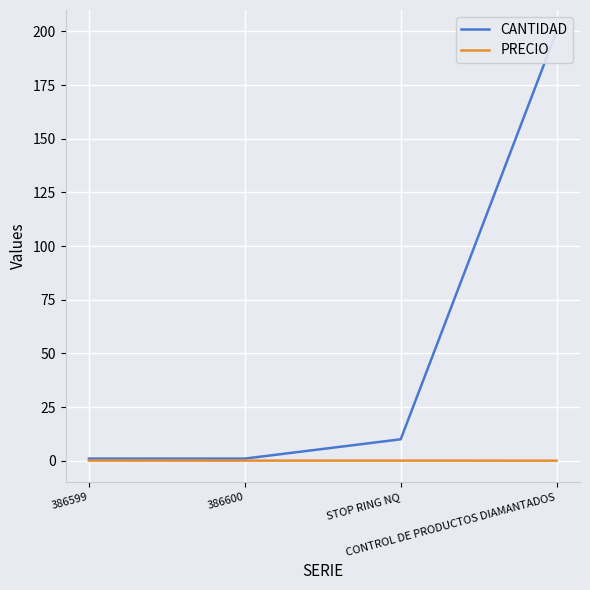

How many data points in CANTIDAD are less than 10?

2